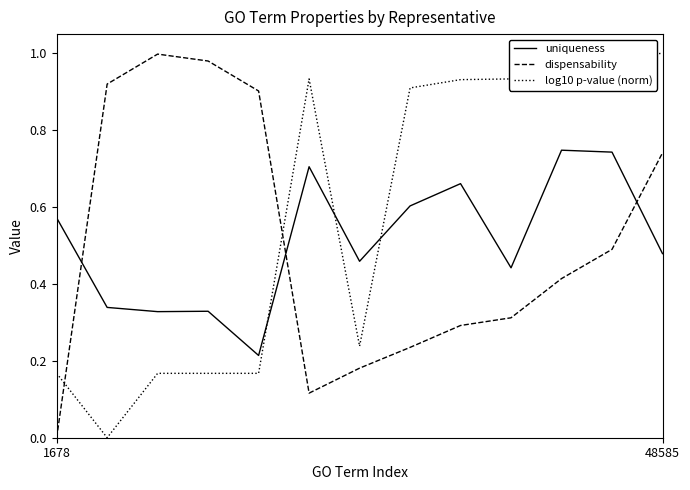

Which series has the largest total across all categories?

log10 p-value (norm)